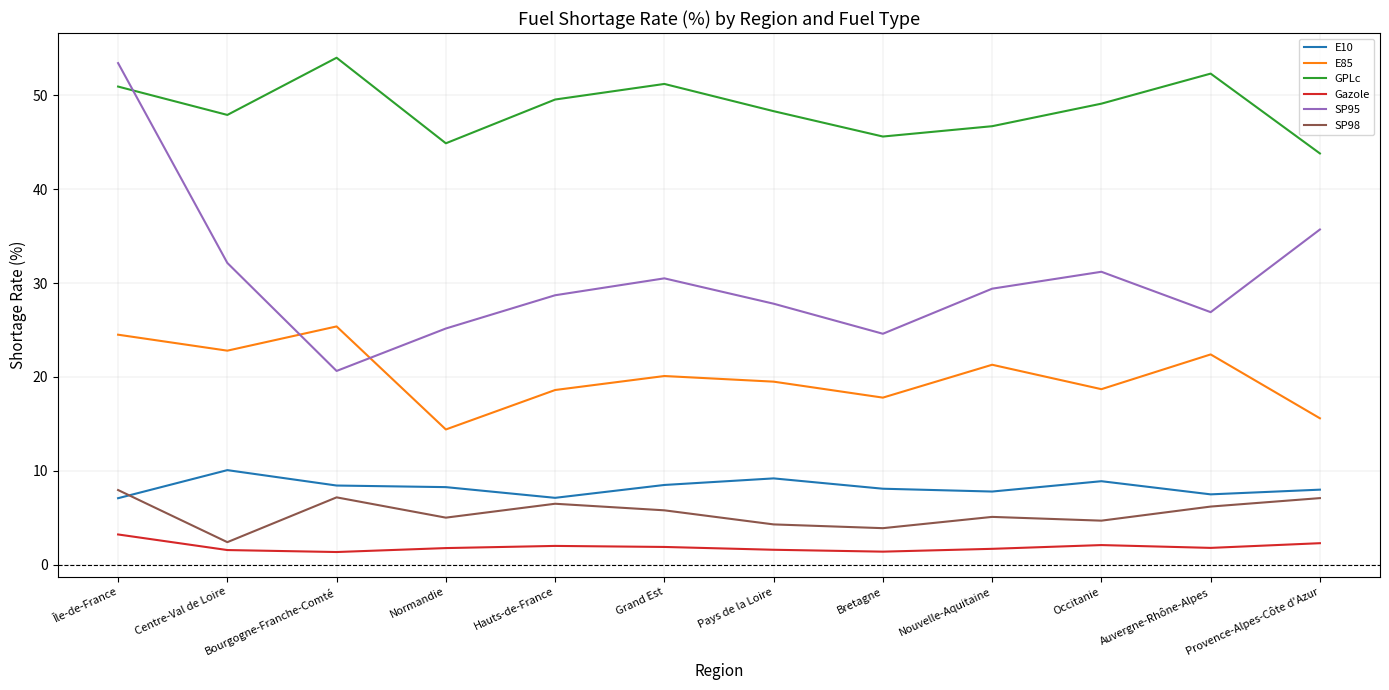

Count the number of categories in the chart.

12